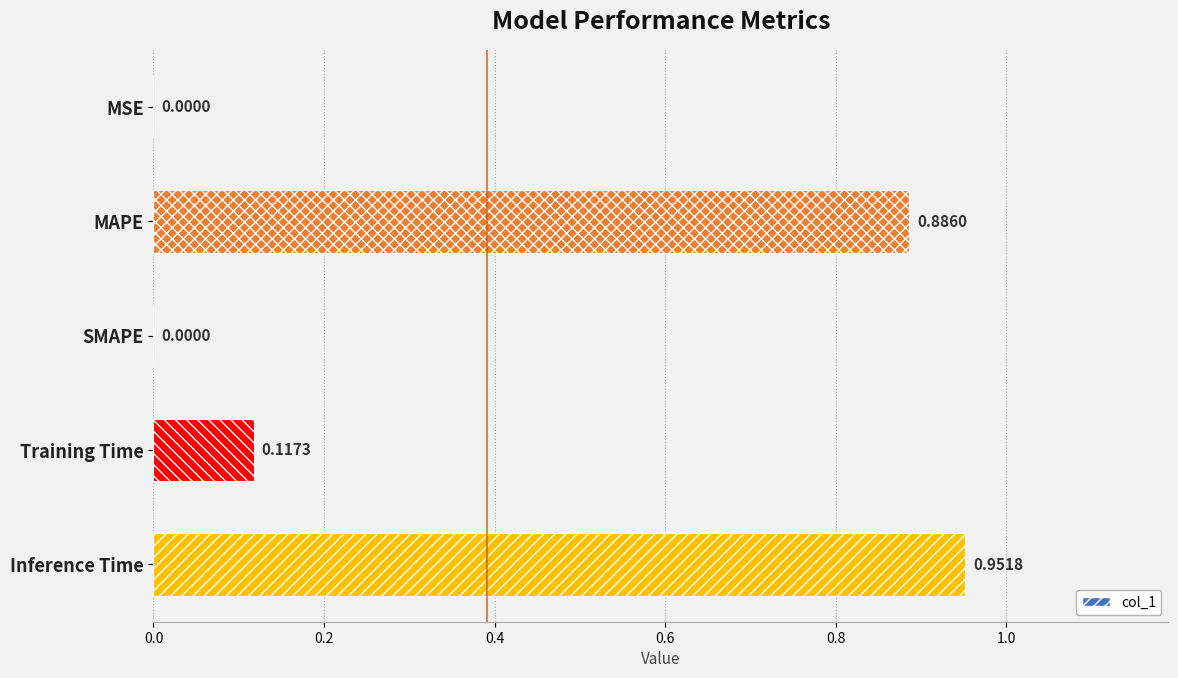

Are the bars horizontal?

Yes